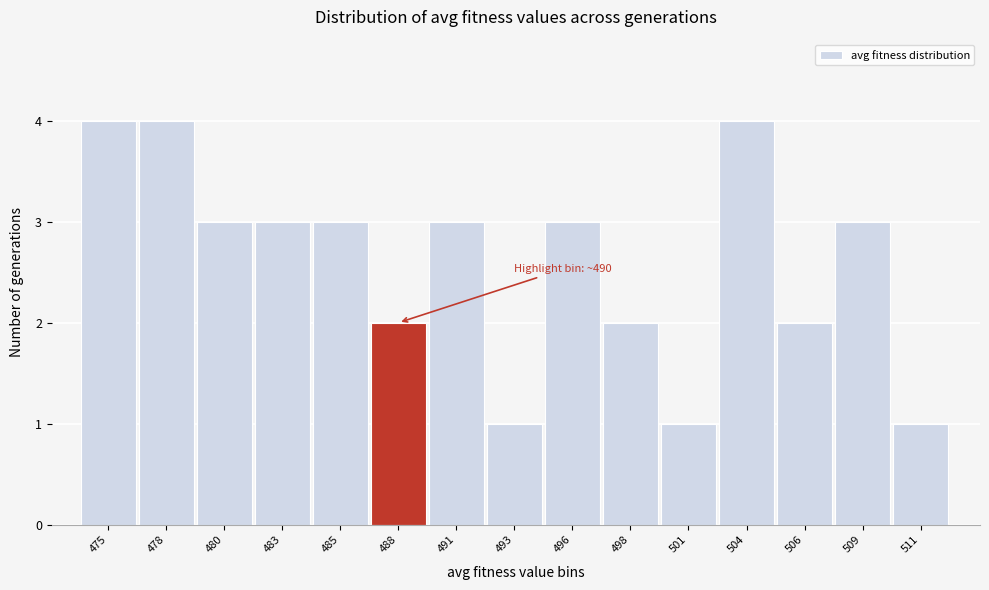

Reading left to right, what are all the values shown in this chart?

475=4	478=4	480=3	483=3	485=3	488=2	491=3	493=1	496=3	498=2	501=1	504=4	506=2	509=3	511=1